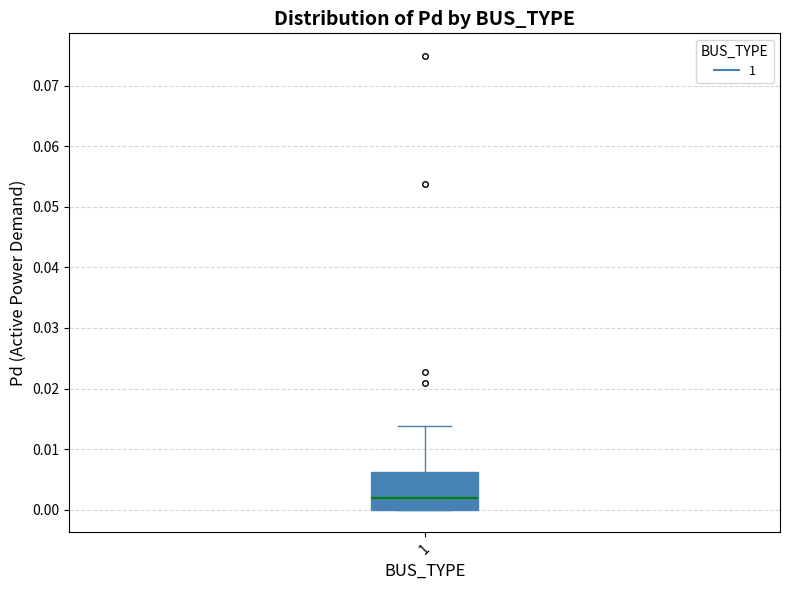

Where is the upper edge of the box at x = 1 on the y-axis? The values are not printed on the chart, so give them approximately, as read against the axis.

0.006